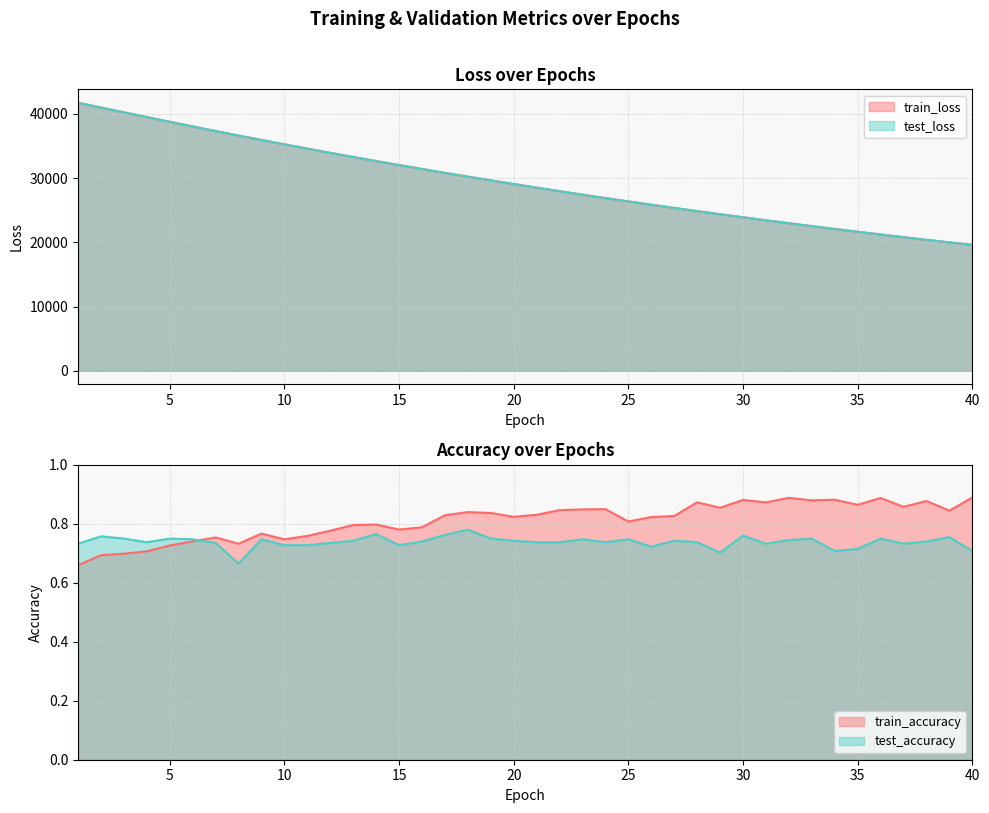

At which label is test_accuracy closest to 0?

8